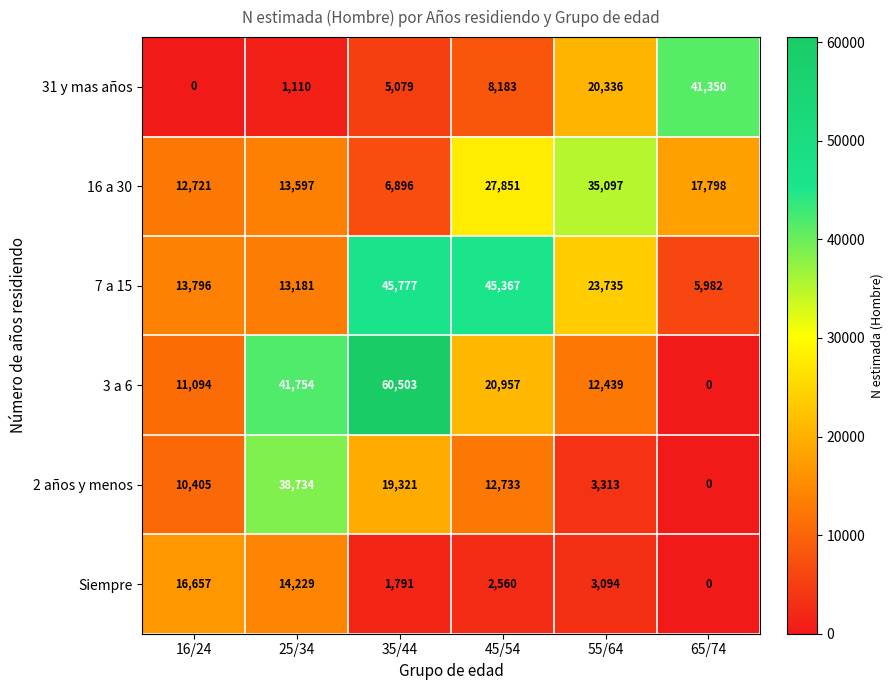

What is the total value across all series at 55/64?

98014